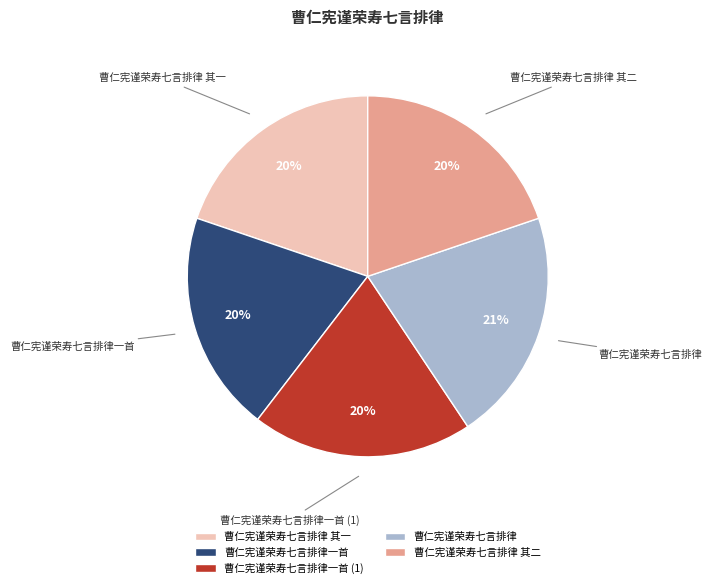

What is the largest slice in the pie chart?

曹仁宪谨荣寿七言排律